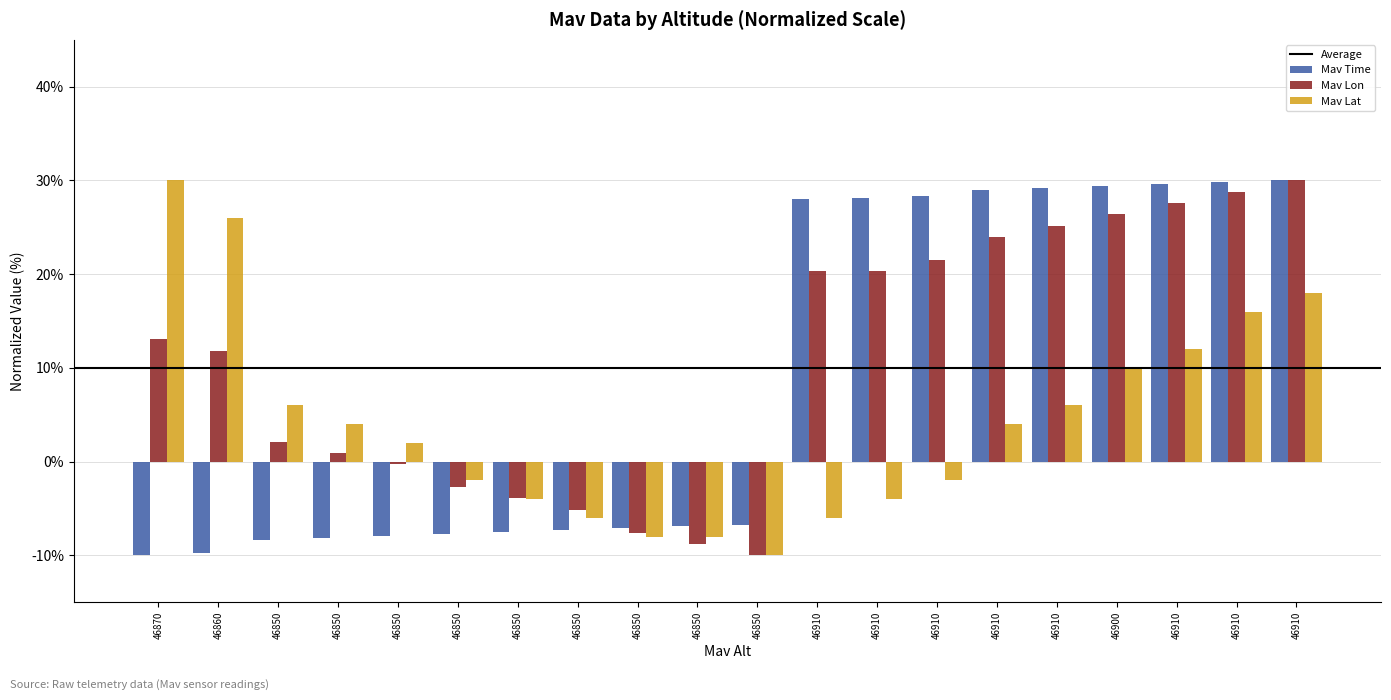

List the labels in order of Mav Time value, smallest first.

46870, 46860, 46850, 46850, 46850, 46850, 46850, 46850, 46850, 46850, 46850, 46910, 46910, 46910, 46910, 46910, 46900, 46910, 46910, 46910